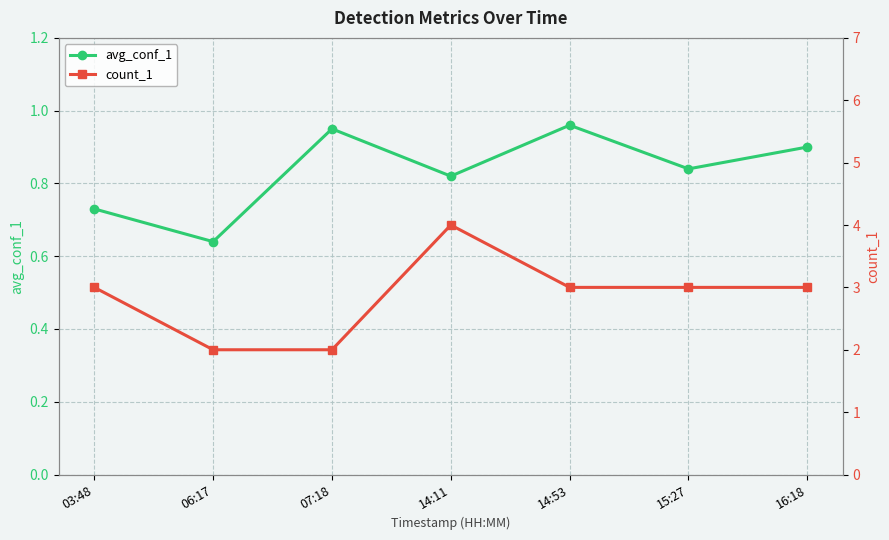

What is the sum of all avg_conf_1 values?

5.8